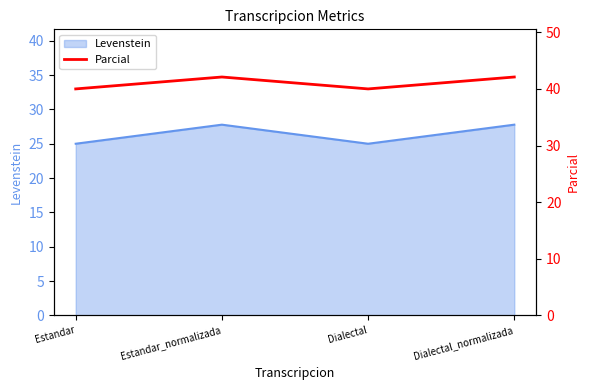

Rank the categories by value from highest to lowest.

Estandar_normalizada, Dialectal_normalizada, Estandar, Dialectal